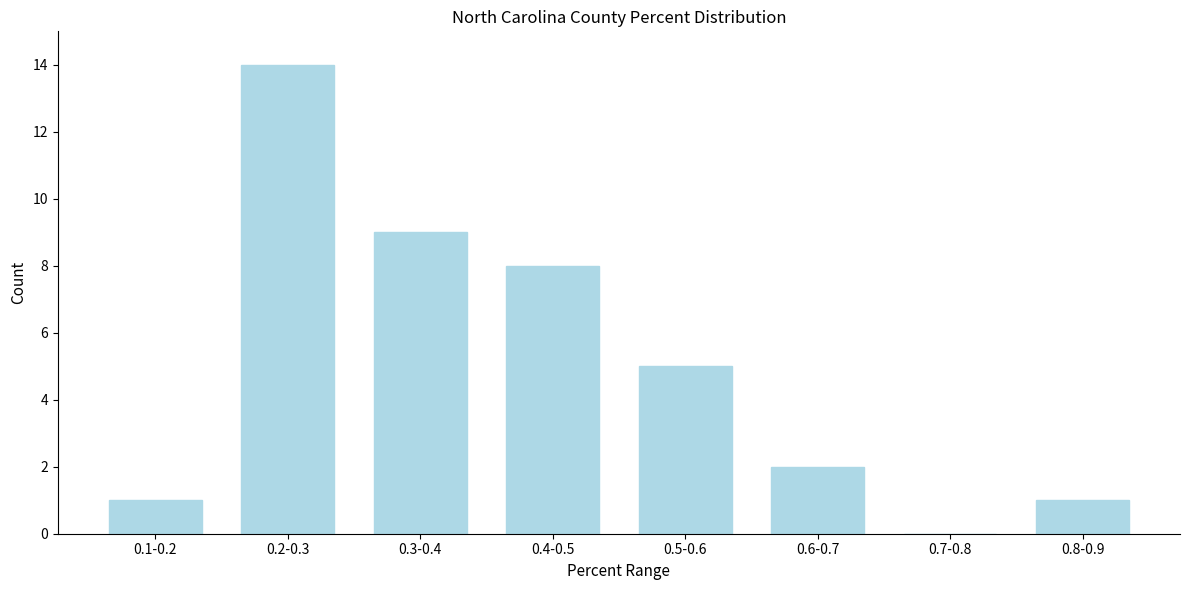

Reading left to right, extract all data points from this chart.

0.1-0.2=1	0.2-0.3=14	0.3-0.4=9	0.4-0.5=8	0.5-0.6=5	0.6-0.7=2	0.7-0.8=0	0.8-0.9=1